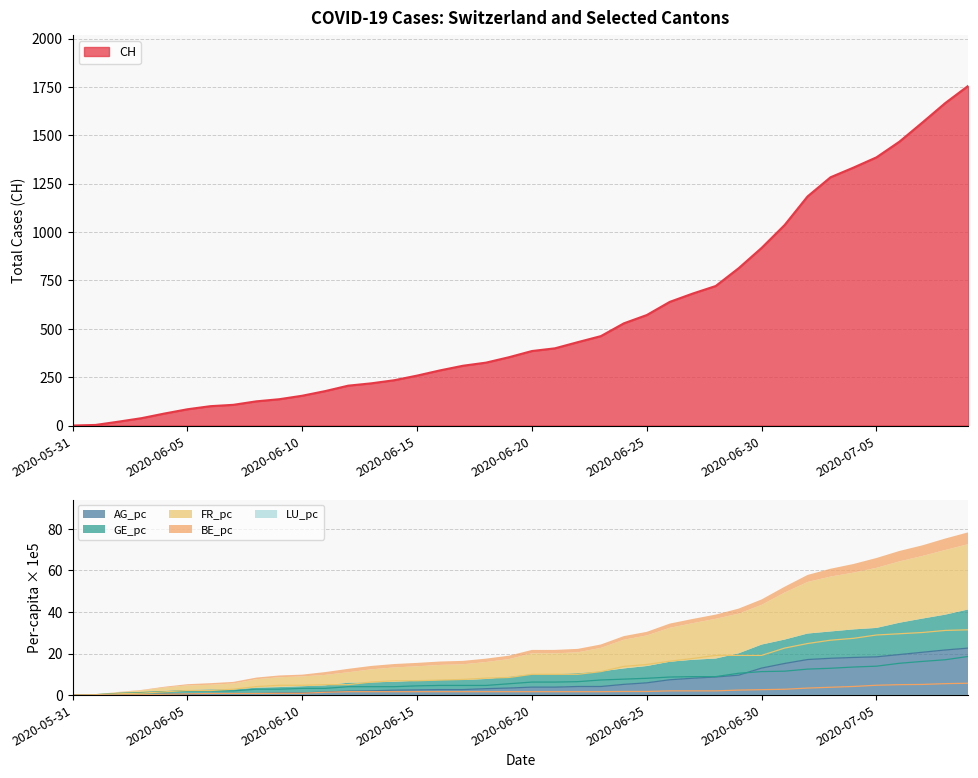

Is the value of GE_pc at 2020-07-08 greater than the value of AG_pc at 2020-06-19?

Yes